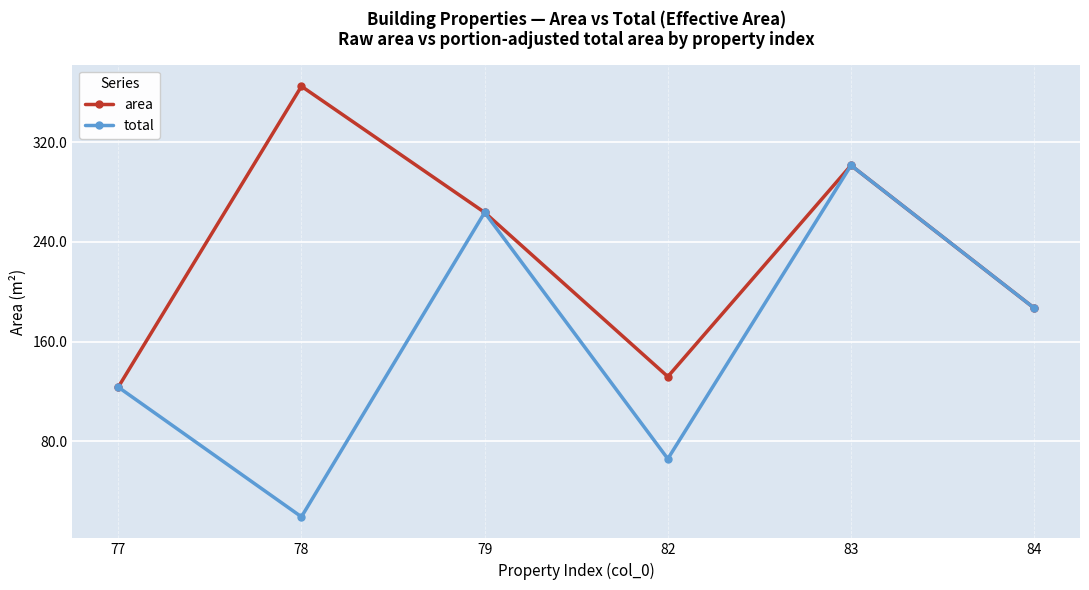

The total series shows 123.5 at 77. True or false?

True